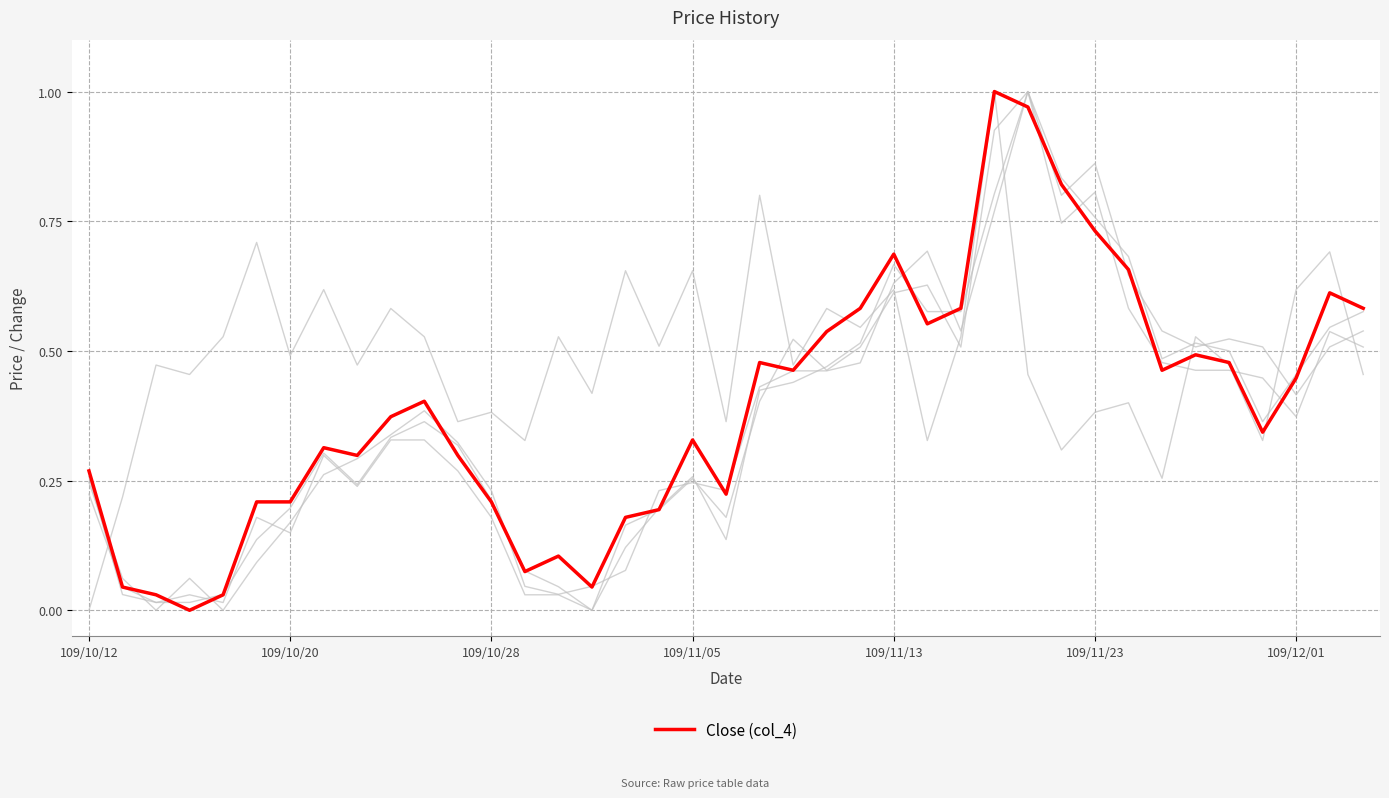

How many lines are shown in the chart?

5